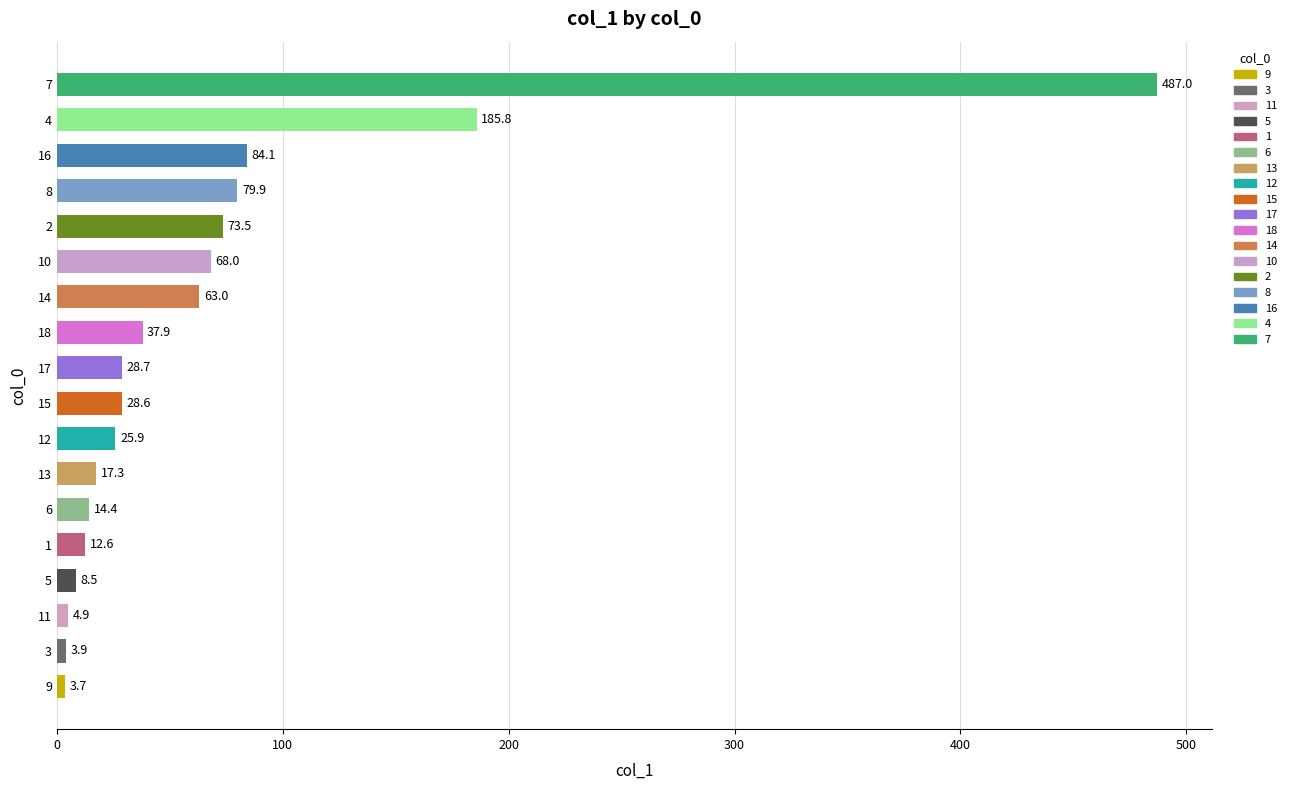

Rank the categories by value from lowest to highest.

9, 3, 11, 5, 1, 6, 13, 12, 15, 17, 18, 14, 10, 2, 8, 16, 4, 7